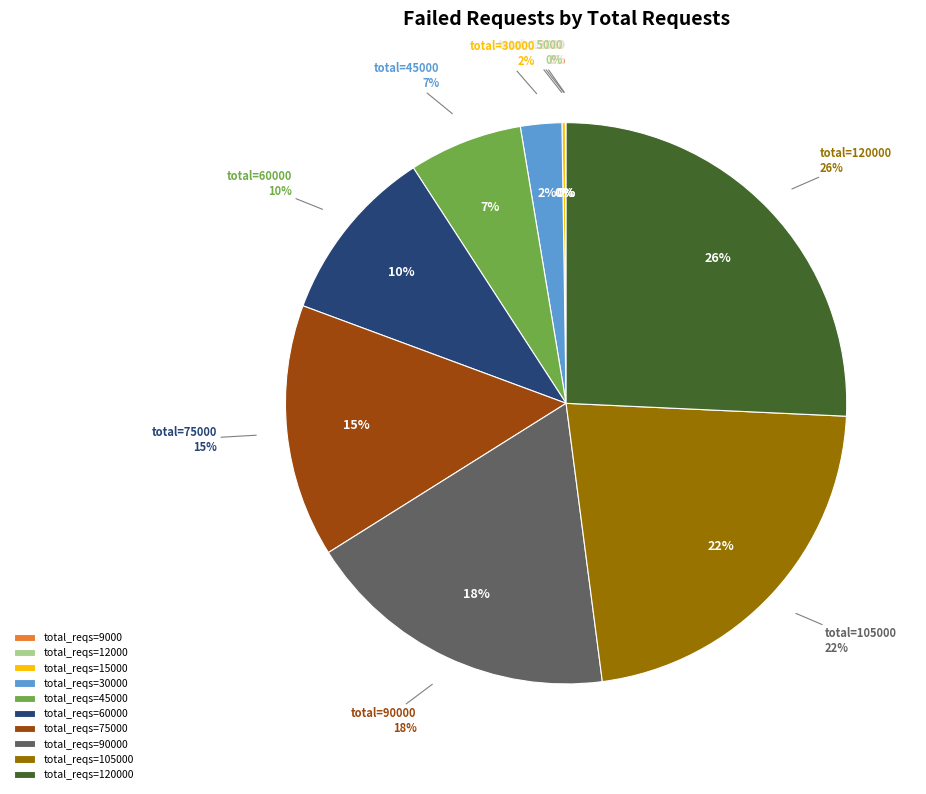

To the nearest percent, what portion does 90000 represent?

18%